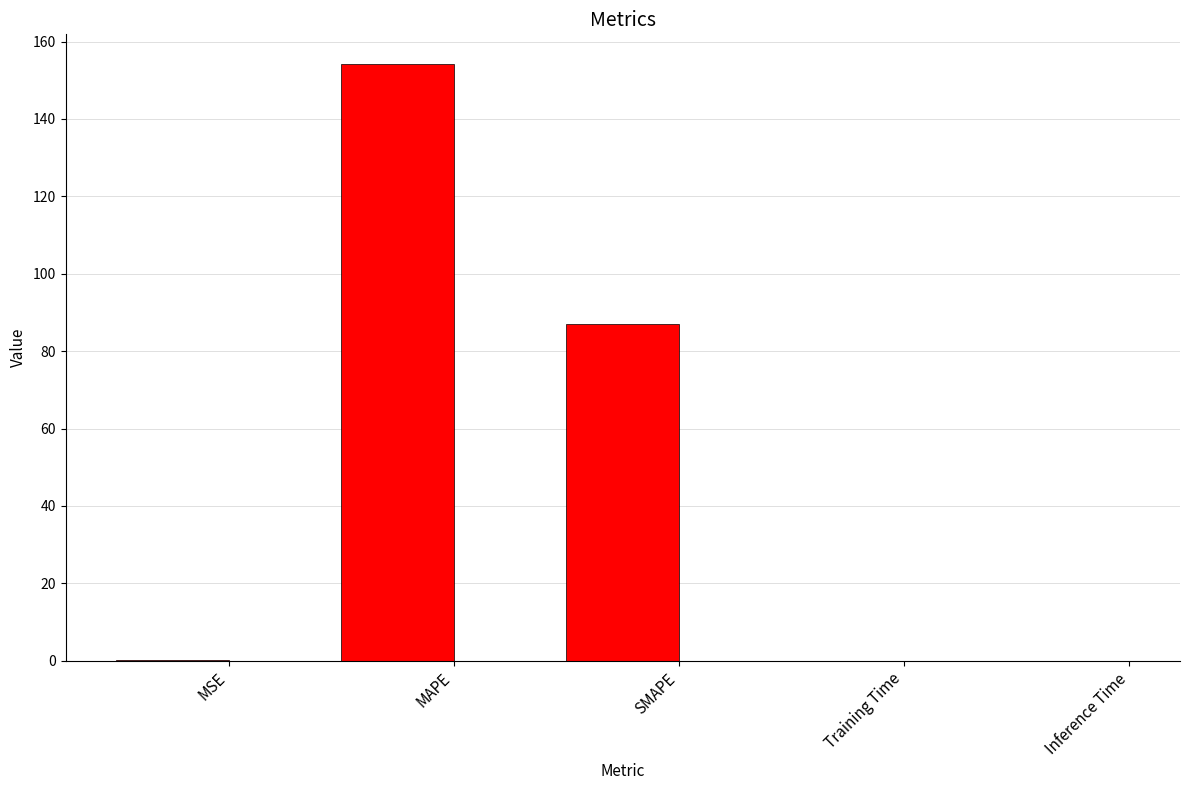

What is the approximate value at SMAPE?

87.1